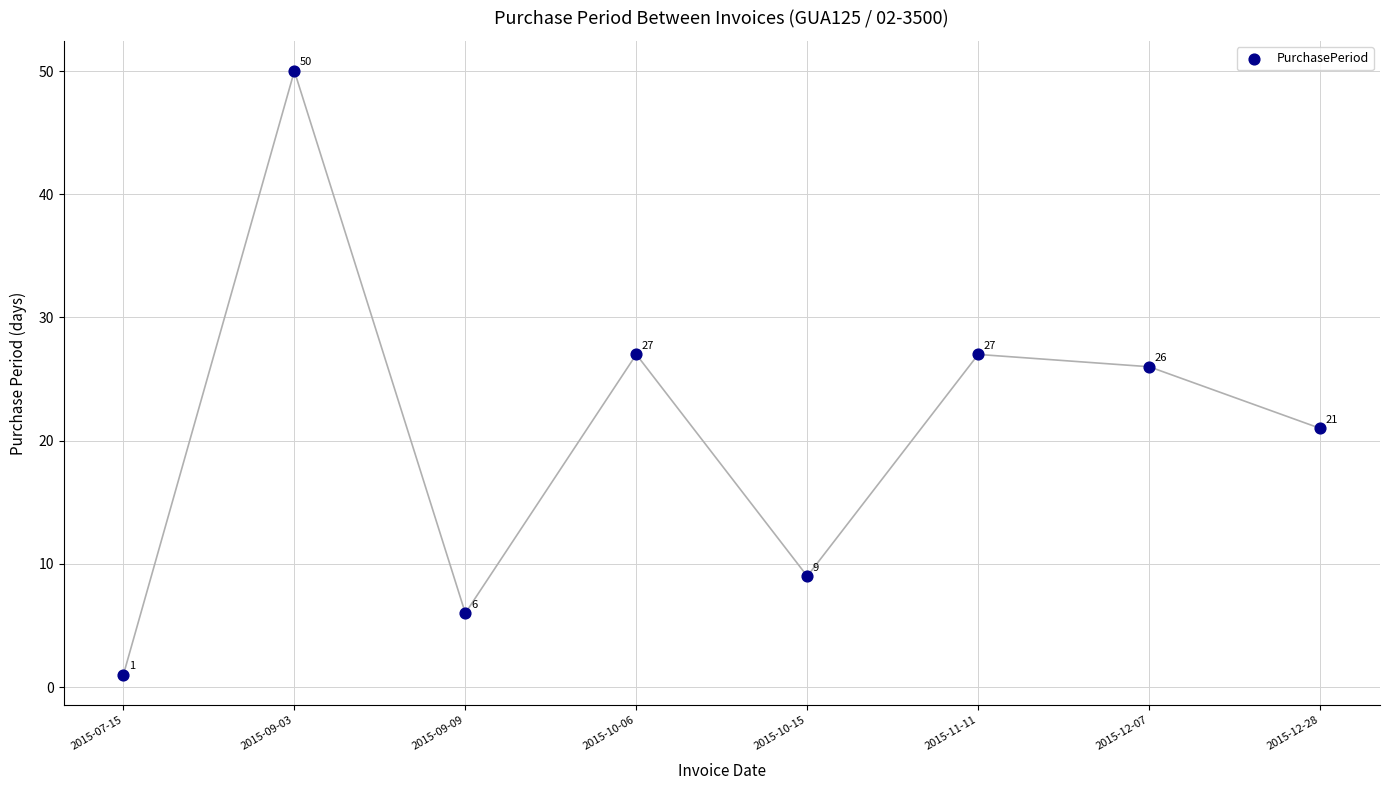

What Y value in the scatter plot is closest to 25?

26